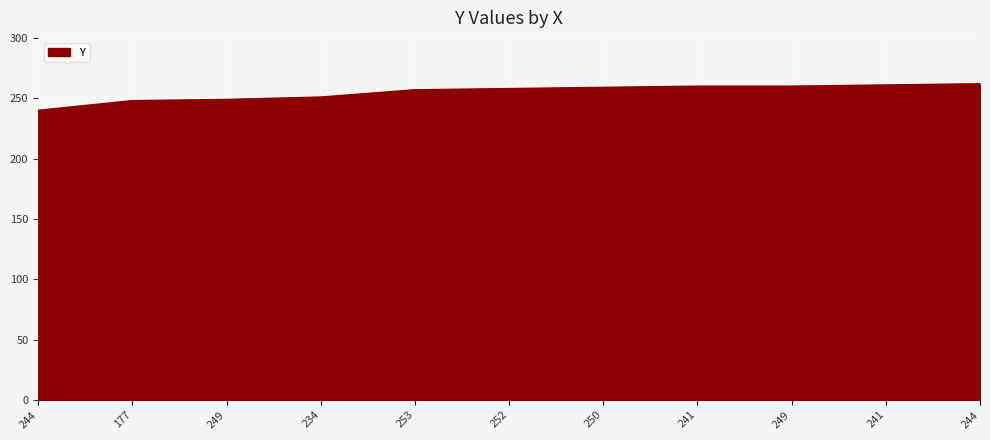

At which category does the chart reach its peak across all series?

244